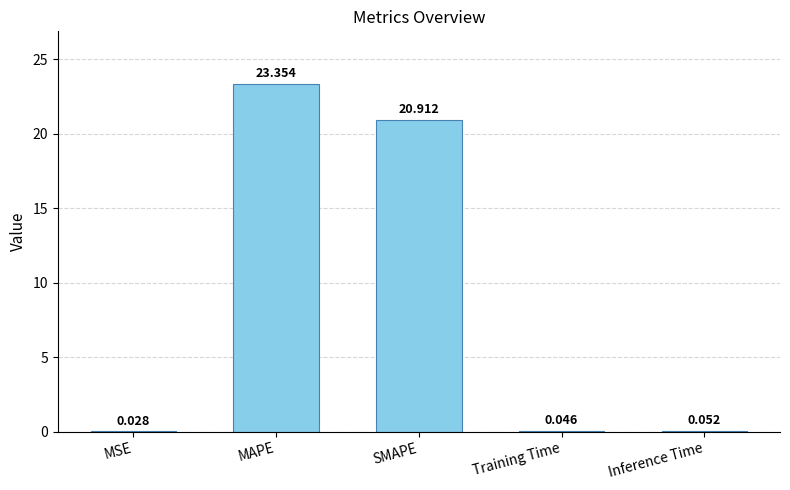

At which category does the chart reach its peak across all series?

MAPE